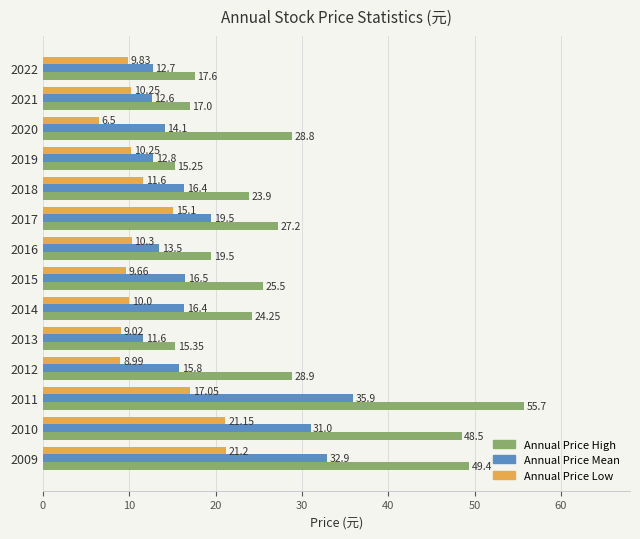

How many categories are shown in the chart?

14